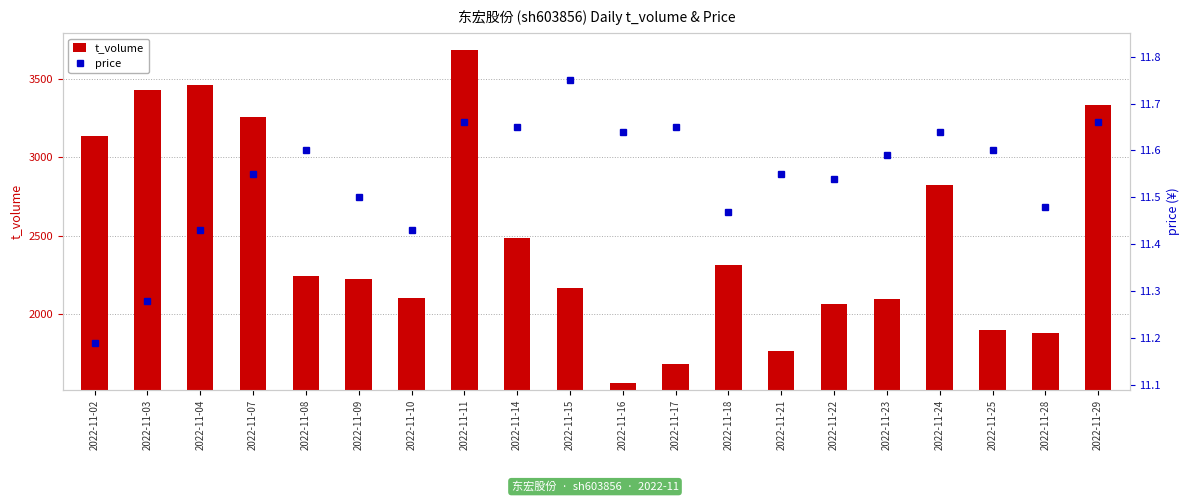

What is the value of the t_volume bar at the 11th from the left?

1565